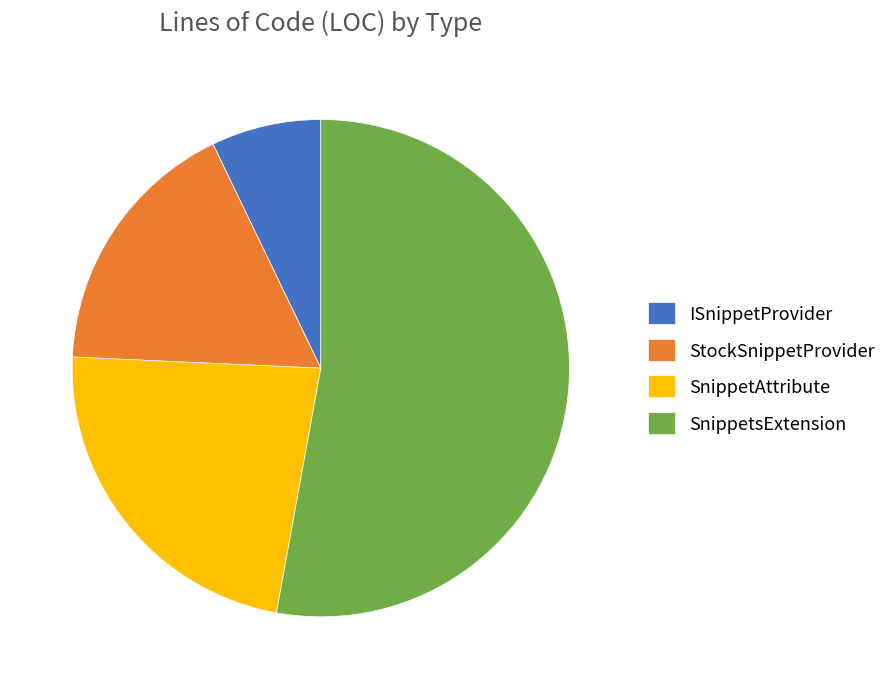

Which has a higher value, SnippetAttribute or StockSnippetProvider?

SnippetAttribute